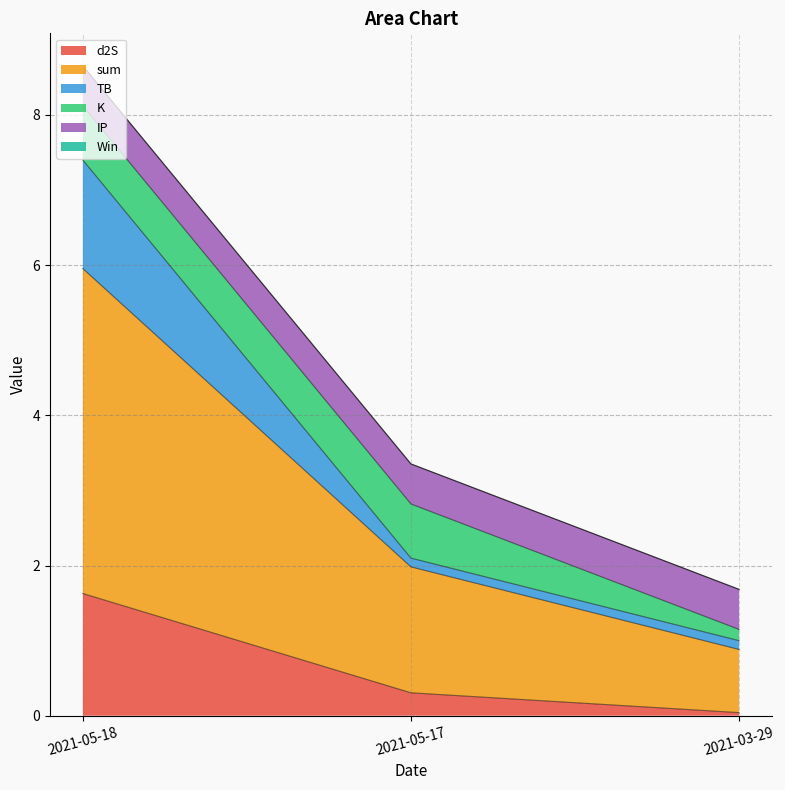

List the series in order of their peak value, highest first.

sum, d2S, TB, K, IP, Win